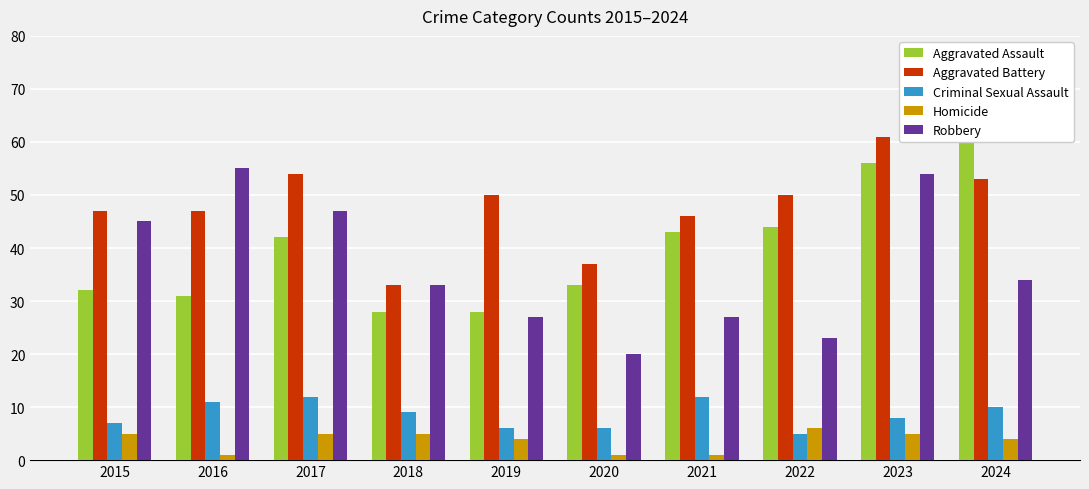

Rank the categories by Aggravated Battery value from highest to lowest.

2023, 2017, 2024, 2019, 2022, 2015, 2016, 2021, 2020, 2018